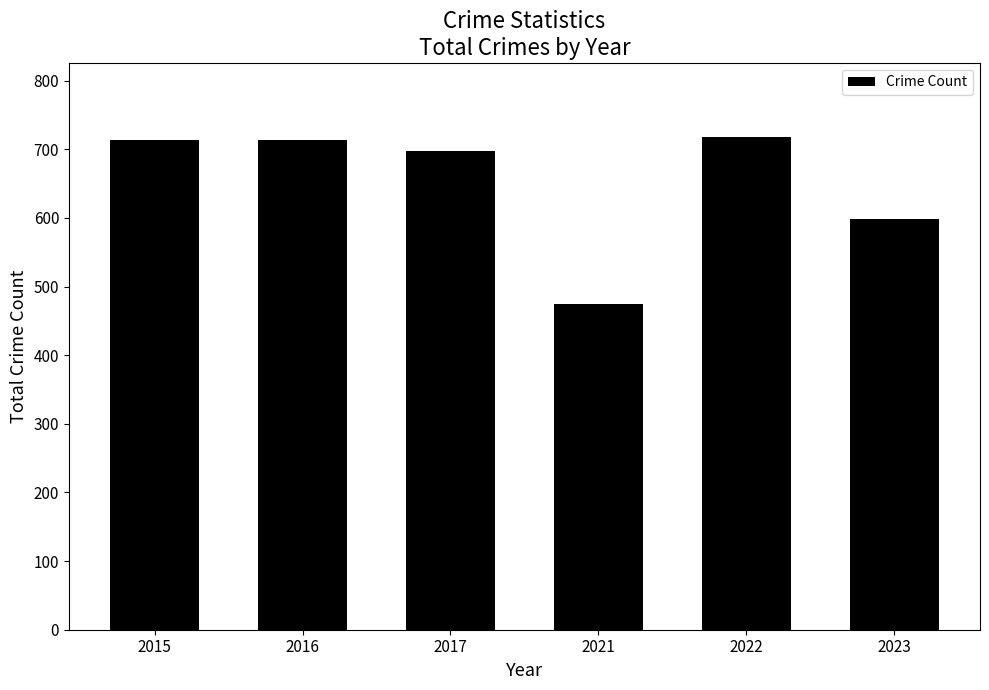

What is the difference between the maximum and minimum values?

244